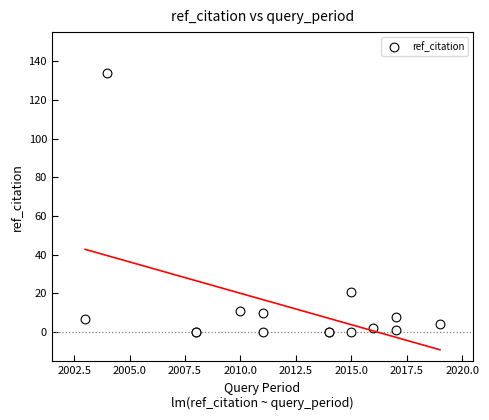

What Y value in the scatter plot is closest to 67?

21